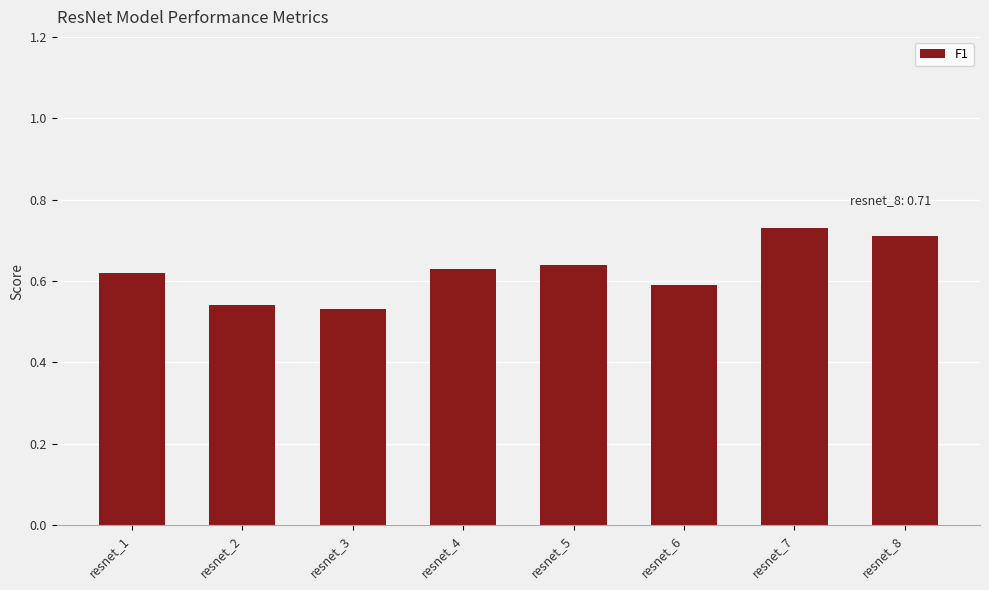

What is the sum of all values?

5.0